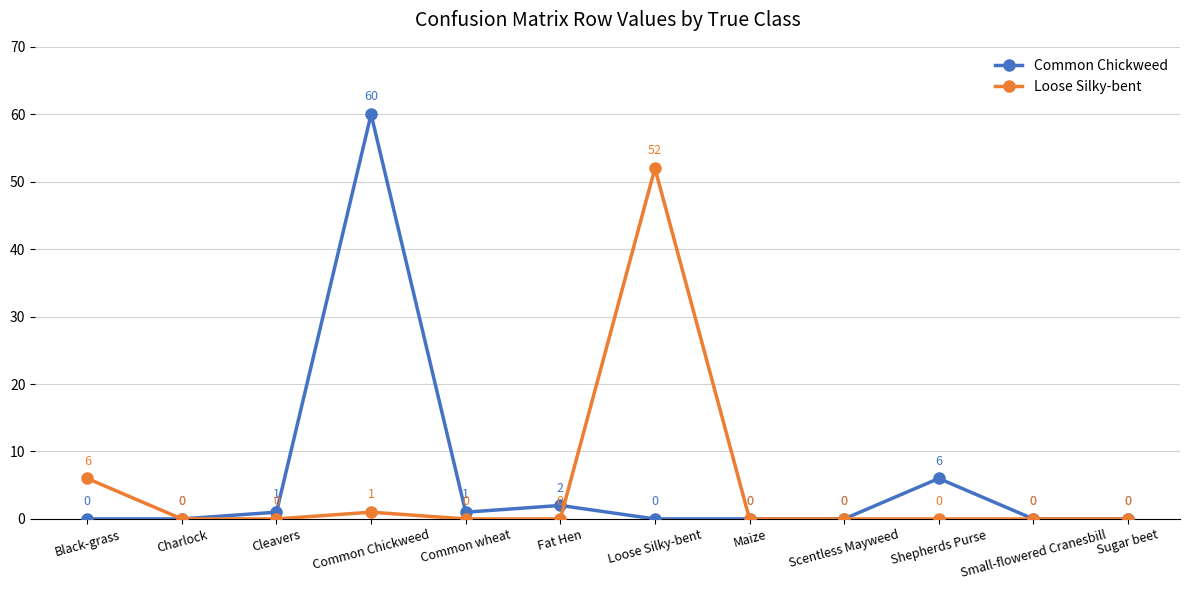

Which series has the widest spread of values?

Common Chickweed